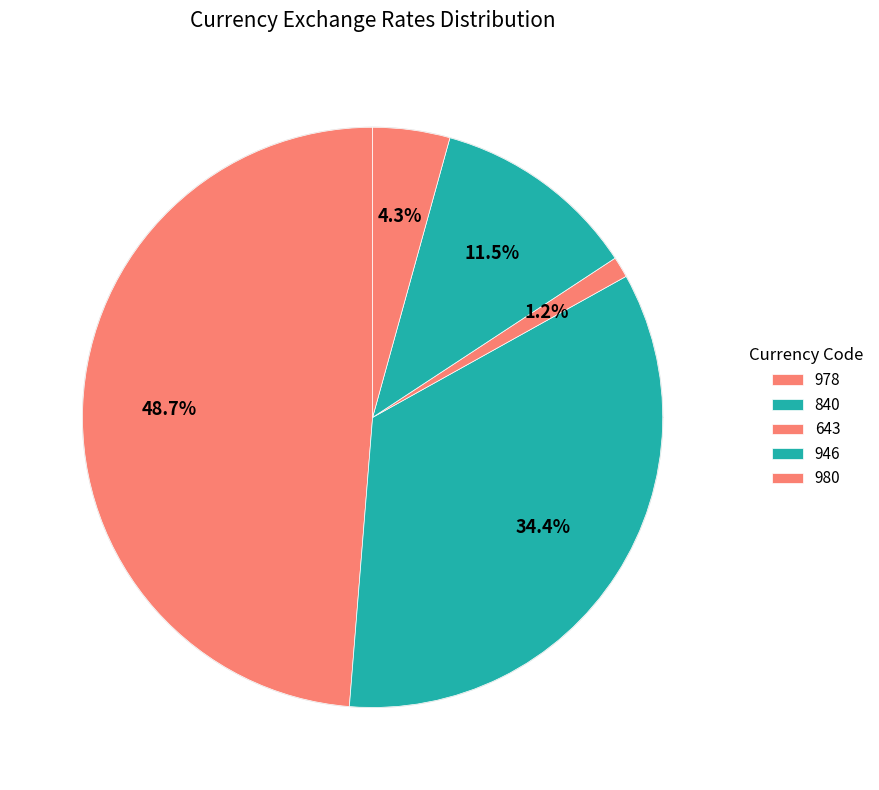

Combined, what portion of the pie is 946 and 643?

12.6%